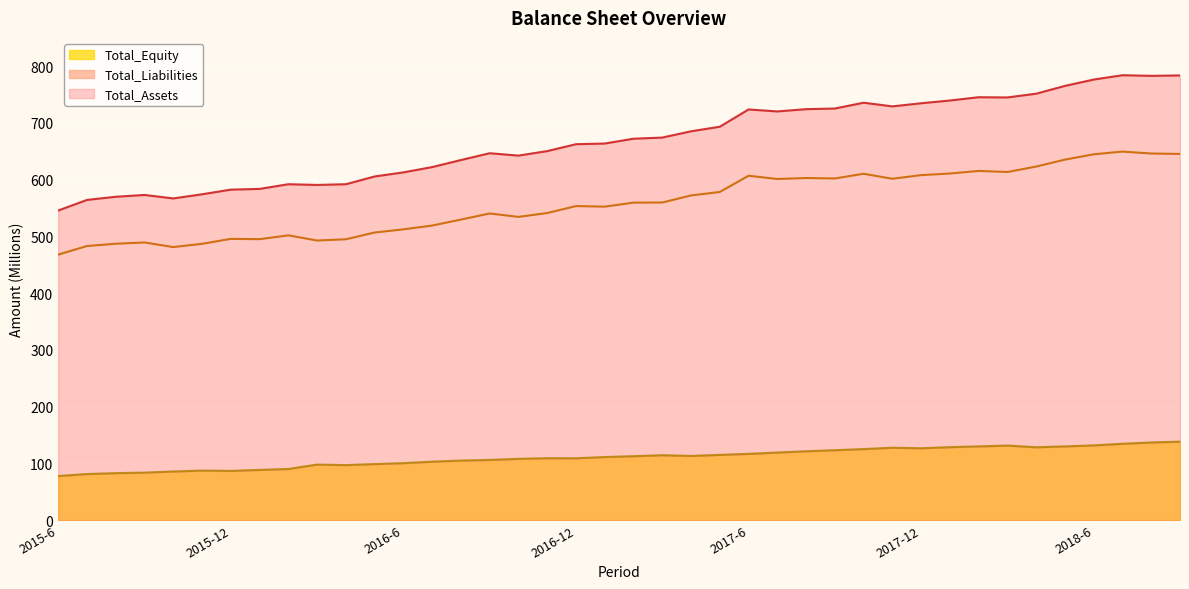

What is the difference between the Total_Assets values at 2016-4 and 2015-7?

27.7